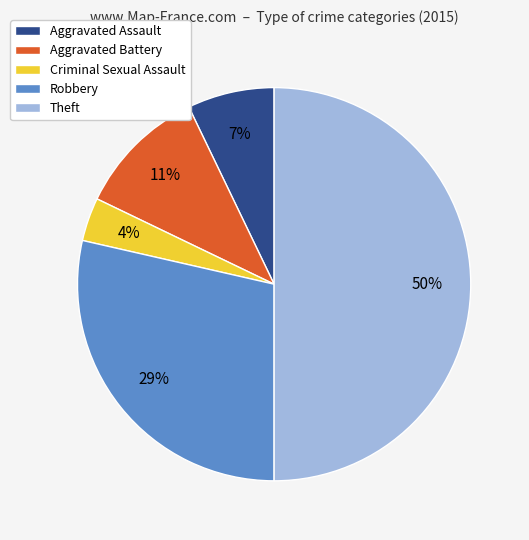

To the nearest percent, what percentage of the pie is Robbery?

29%